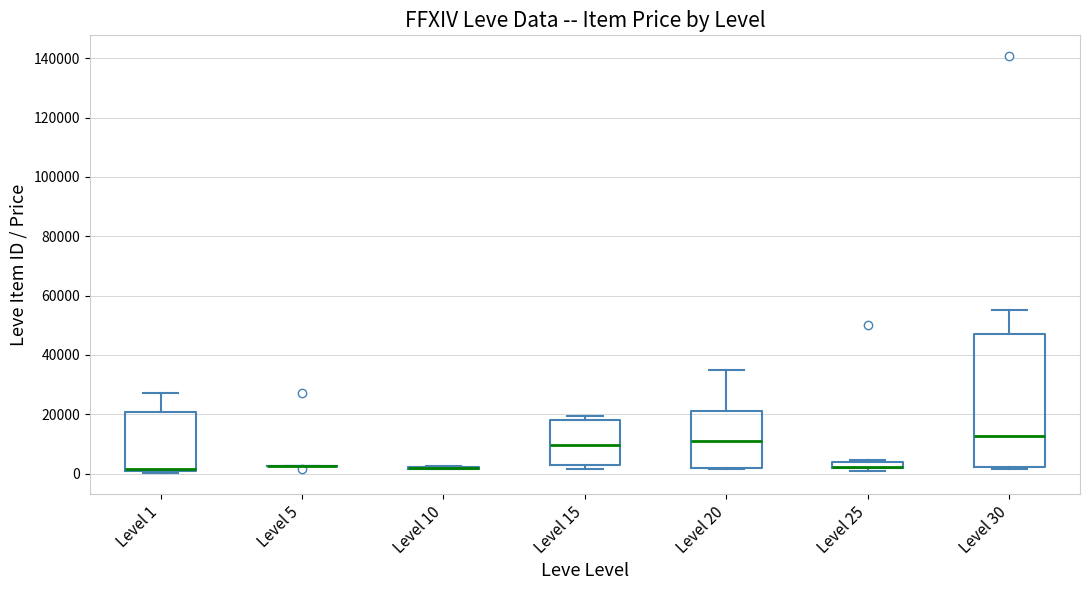

Where is the upper edge of the box for Level 25 on the y-axis? The values are not printed on the chart, so give them approximately, as read against the axis.

4000